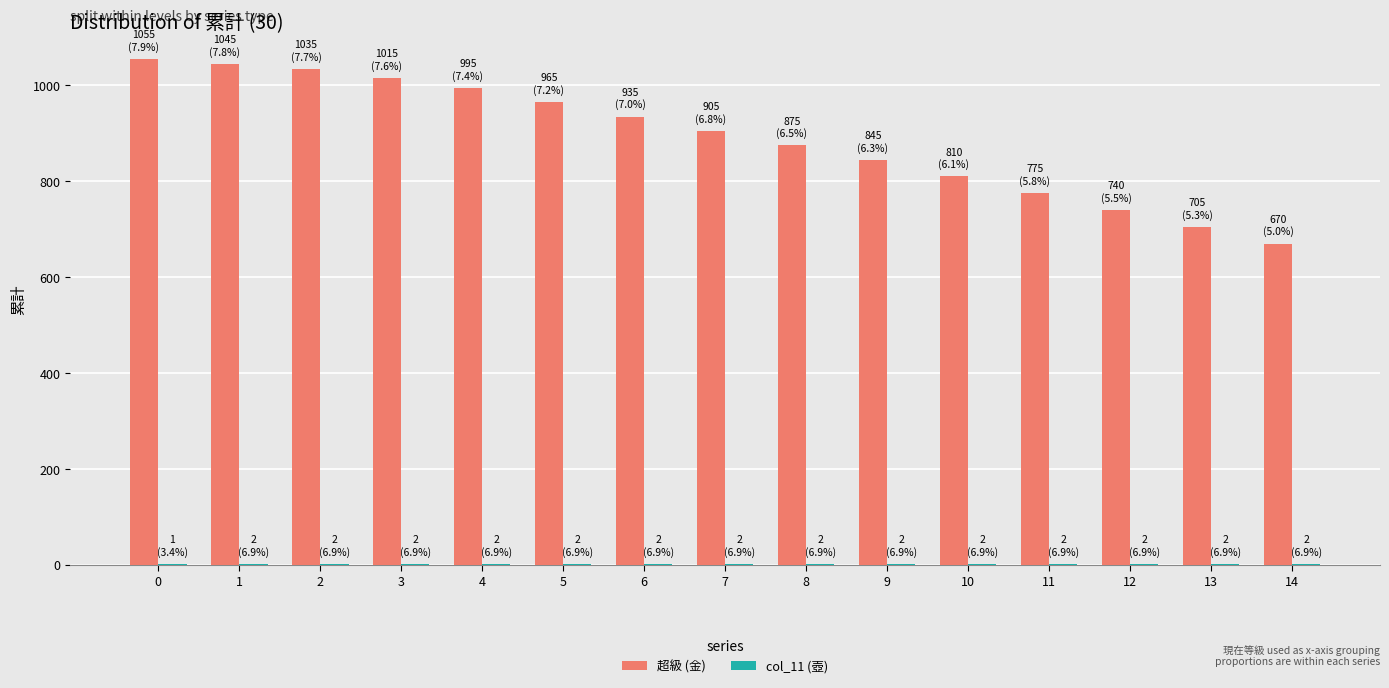

How many groups of bars are there?

15